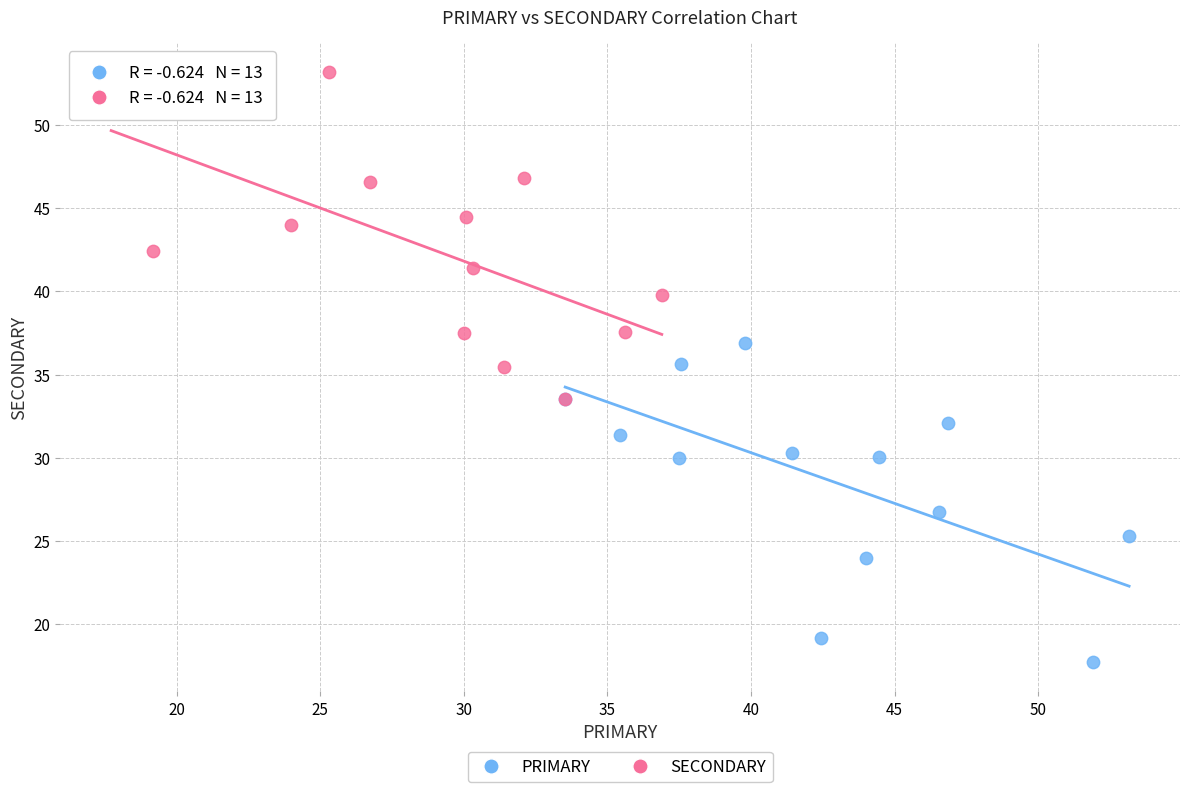

Which series contains the highest Y value?

SECONDARY